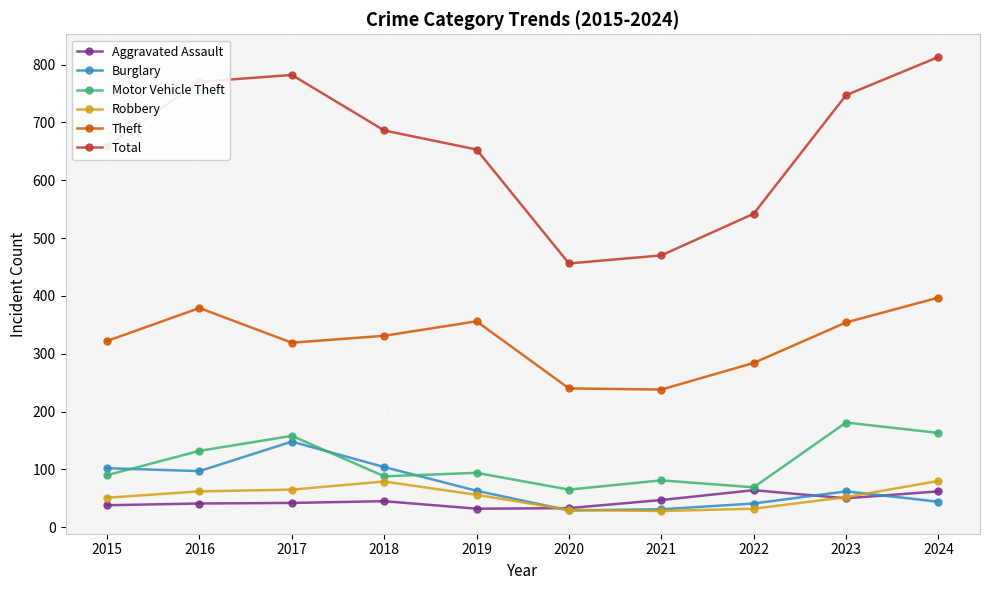

In Burglary, how many points are lower than both neighbors (excluding endpoints)?

2